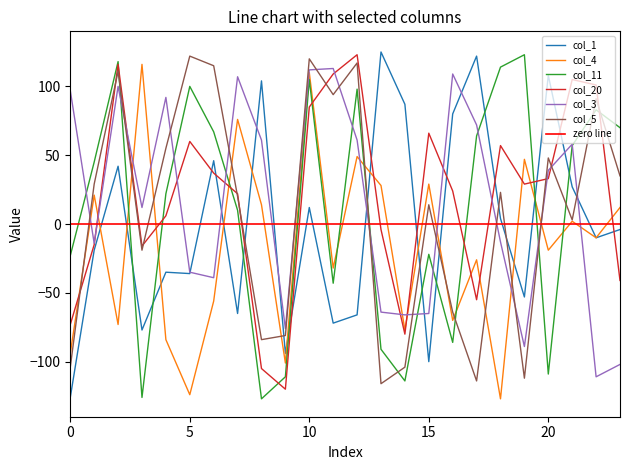

Which category has the highest value in the col_20 series?

12